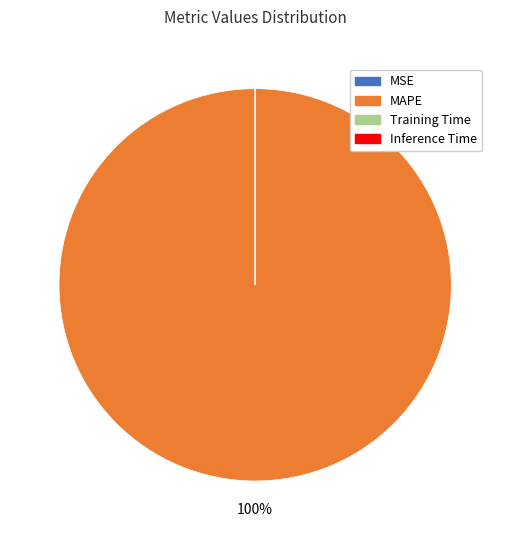

Which slice represents more than half of the pie?

MAPE